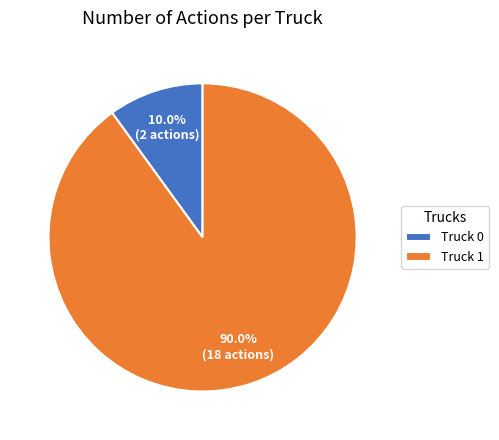

True or false: Truck 0 accounts for 10% of the total.

True